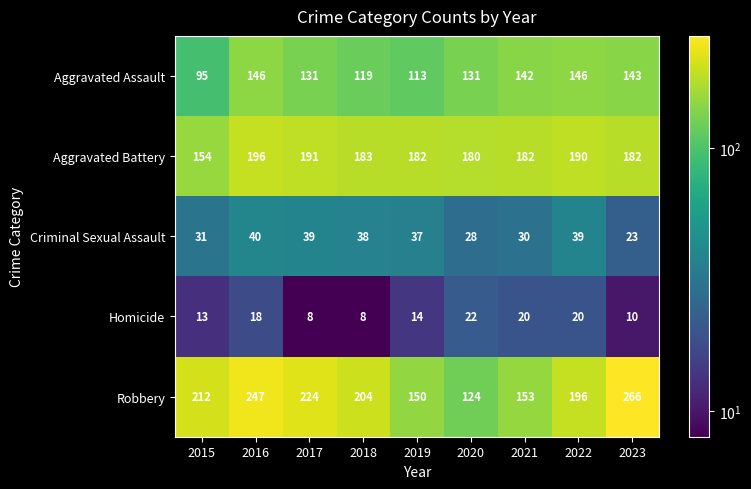

Is the value of Homicide at 2017 greater than the value of Robbery at 2021?

No